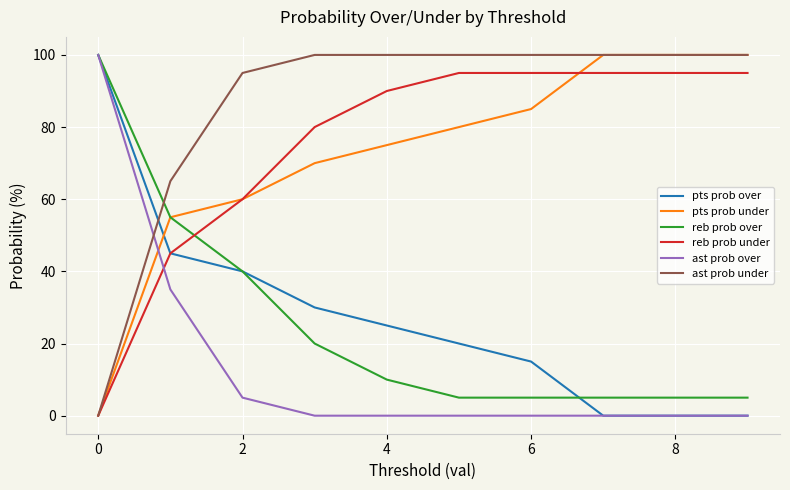

Which series has the largest total across all categories?

ast prob under